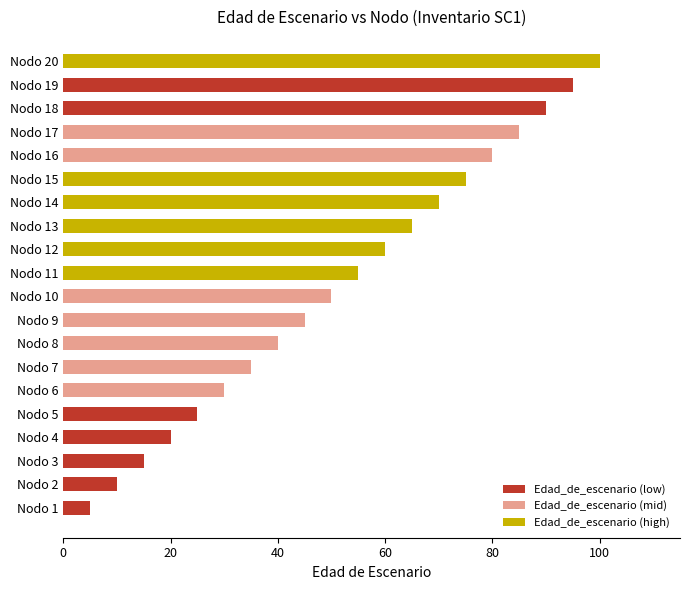

The chart shows a value of 50 at Nodo 10. True or false?

True